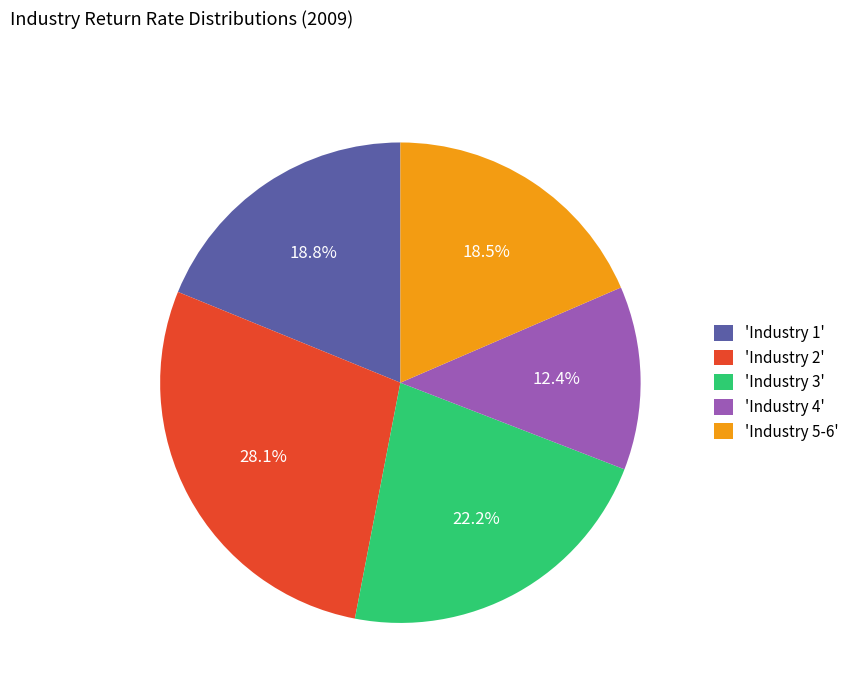

Does 'Industry 4' represent more than half of the total?

No